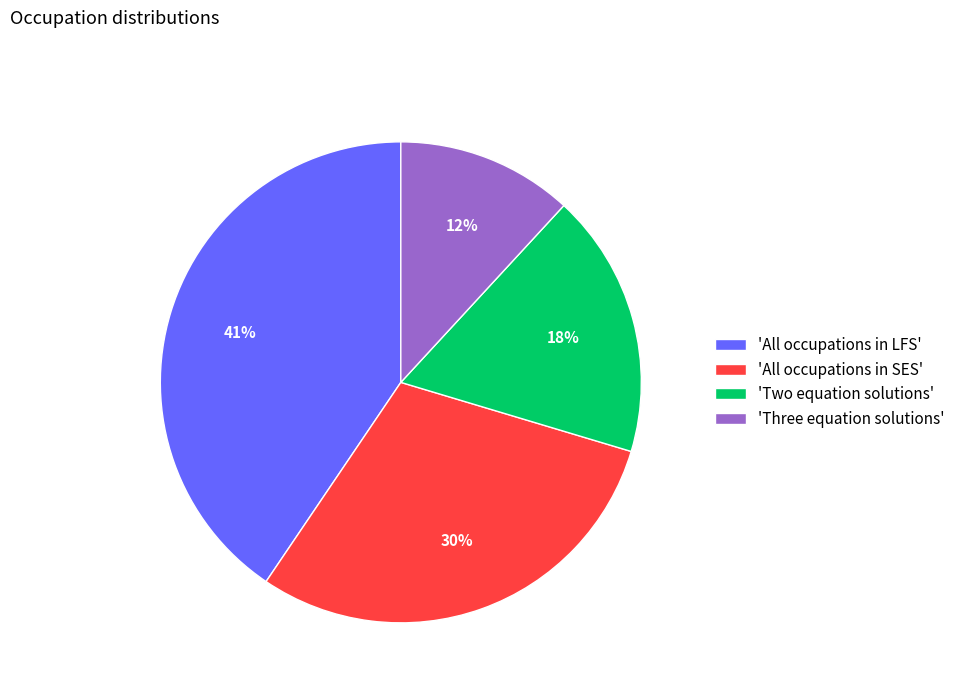

To the nearest percent, what is the average slice percentage?

25%